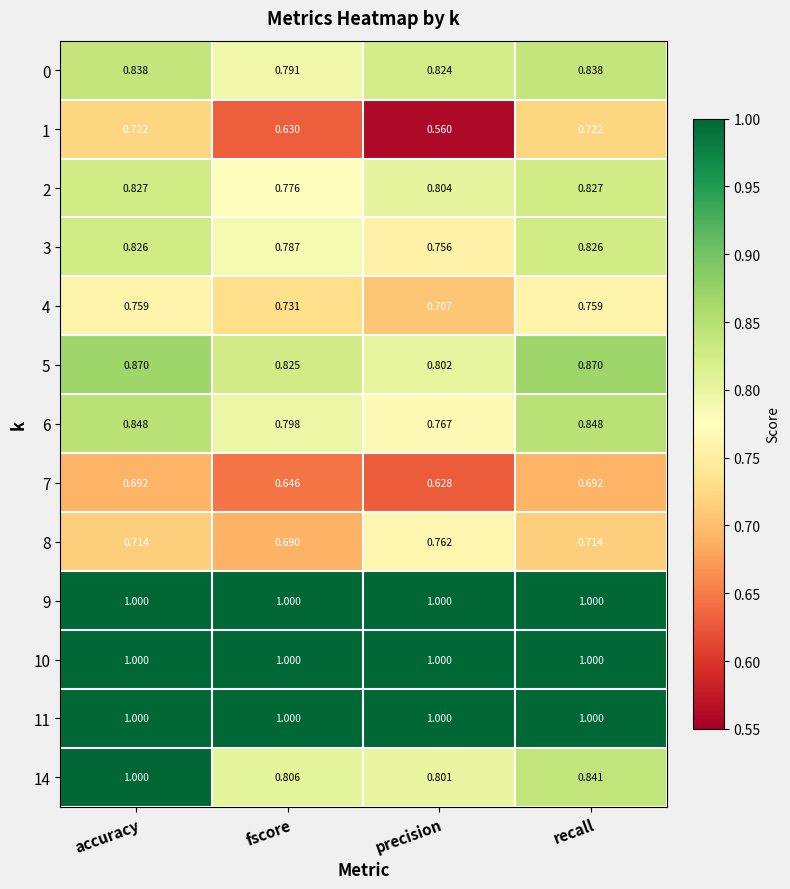

Which label corresponds to the smallest value in the chart?

precision